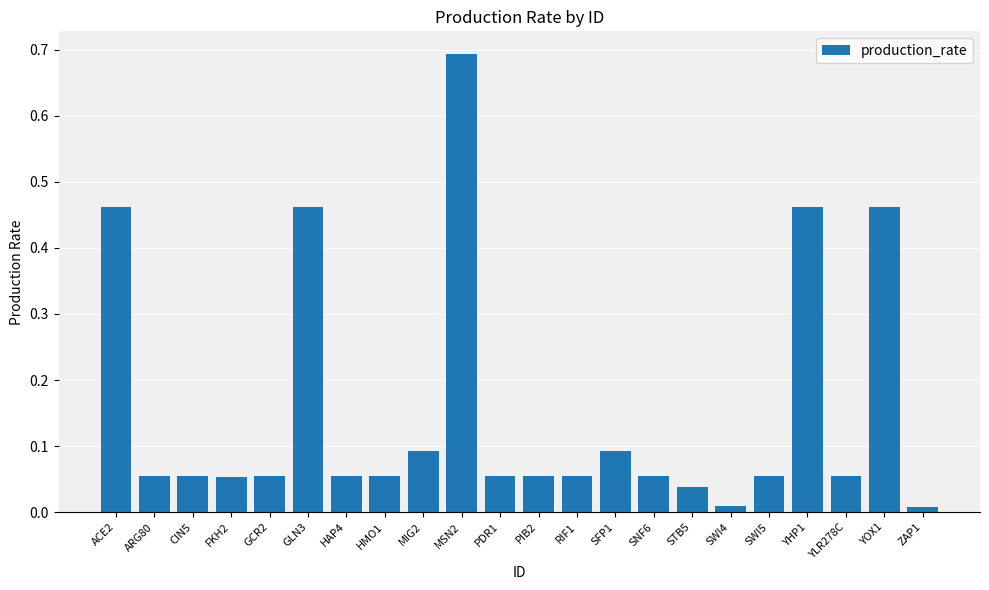

Does the chart contain stacked bars?

No